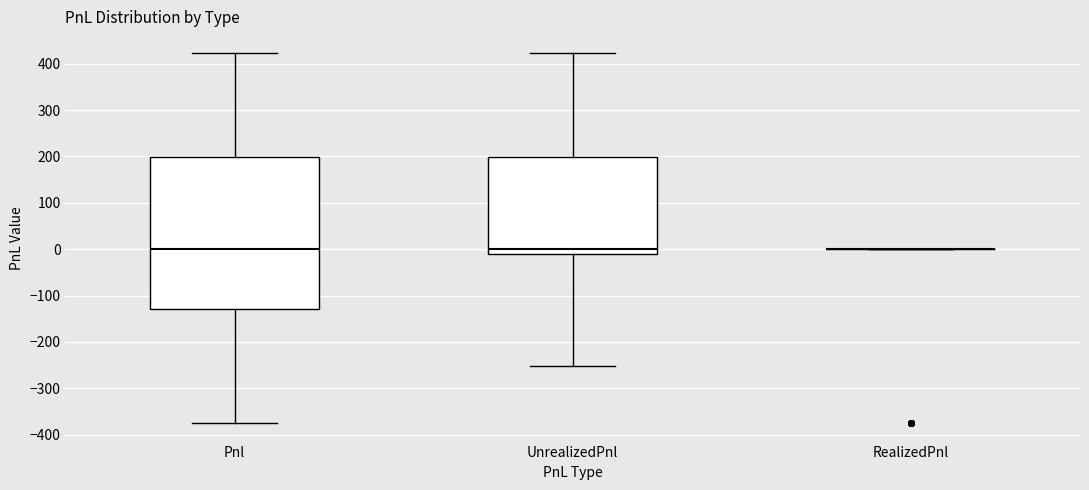

Comparing the boxes themselves (not the whiskers), which one is the tallest?

Pnl